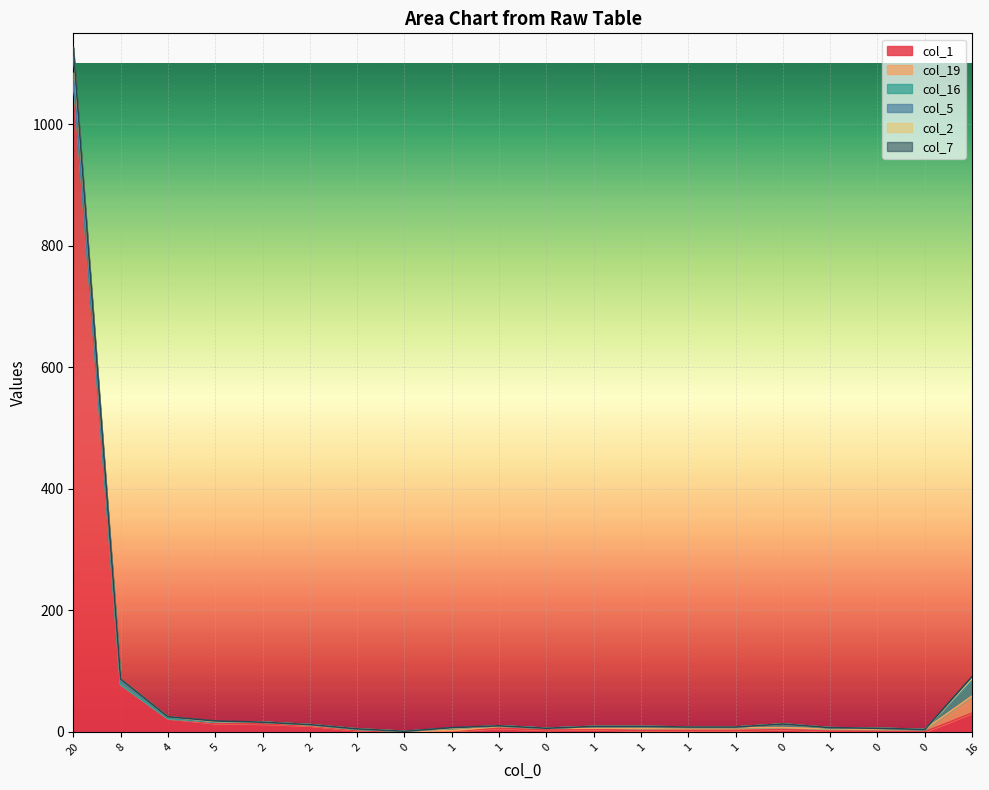

The value of col_7 at 16 is 3. True or false?

True